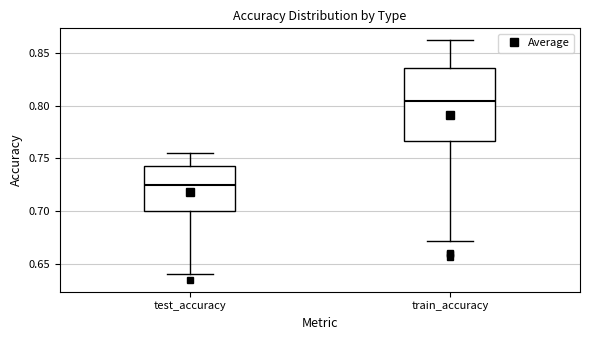

Reading left to right, read every box against the y-axis: the position of its median line, the range the box covers, and the ends of its whiskers. The values are not printed on the chart, so give them approximately, as read against the axis.

test_accuracy: median 0.725, box 0.700 to 0.745, whiskers 0.640 to 0.755
train_accuracy: median 0.805, box 0.765 to 0.835, whiskers 0.670 to 0.860